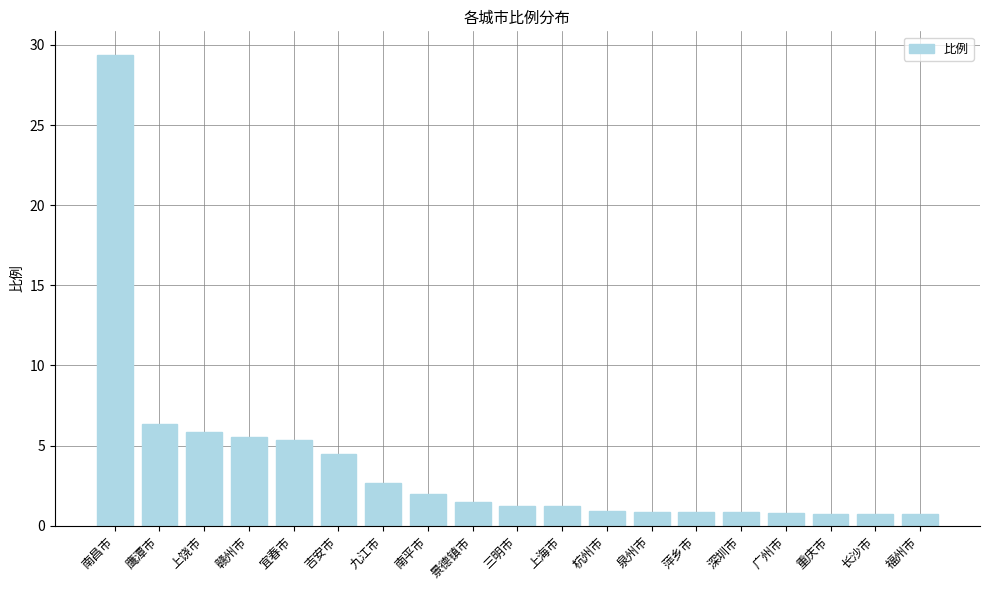

What position from the left is 景德镇市?

9